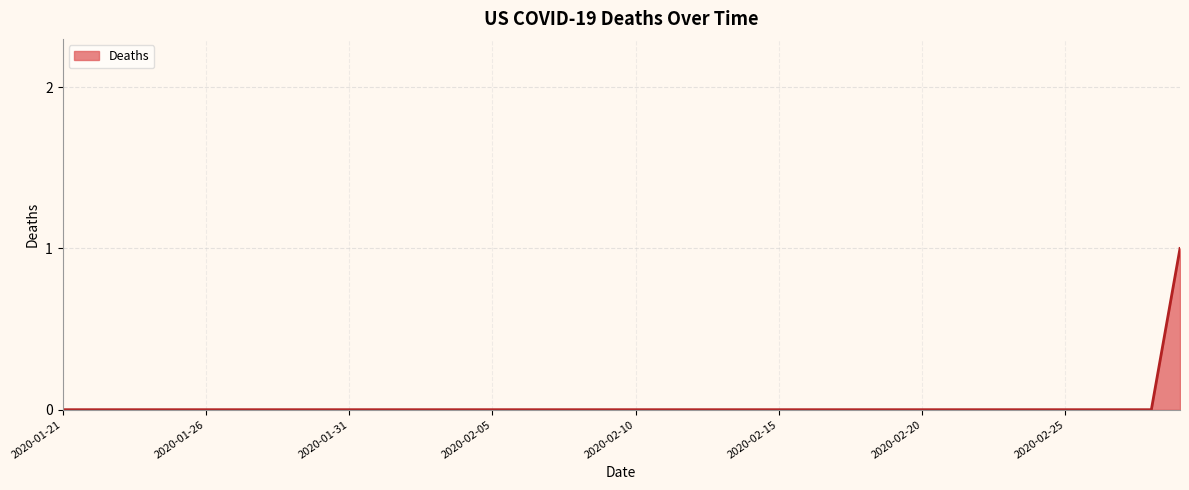

Which label corresponds to the smallest value in the chart?

2020-01-21